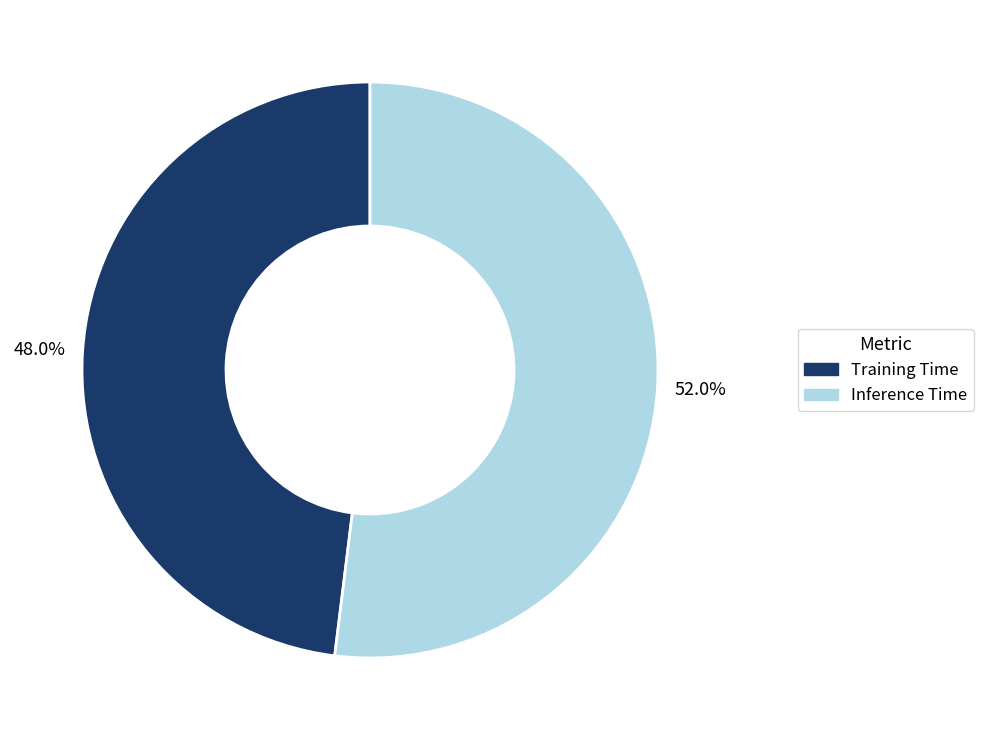

To the nearest percent, what portion does Inference Time represent?

52%